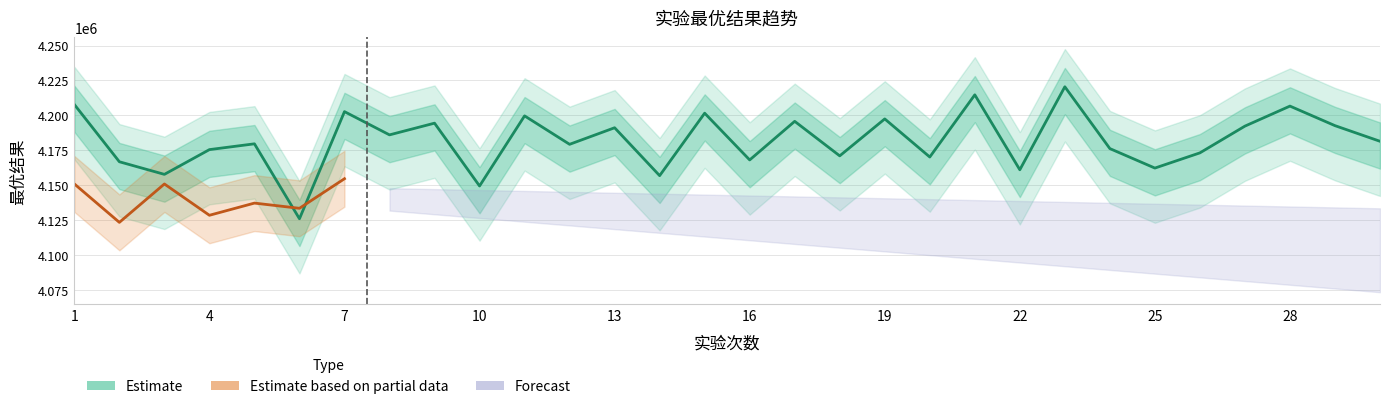

The value at 20 is 6551955.6. True or false?

False